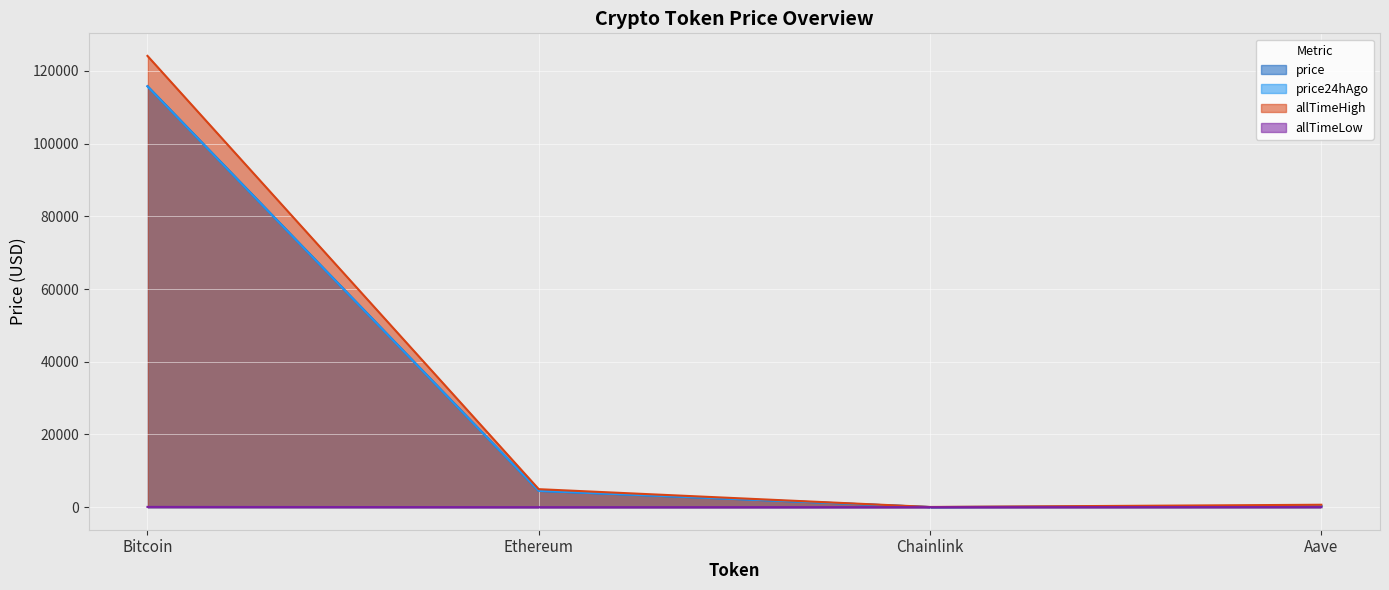

Rank the series at Ethereum from lowest to highest value.

allTimeLow, price24hAgo, price, allTimeHigh